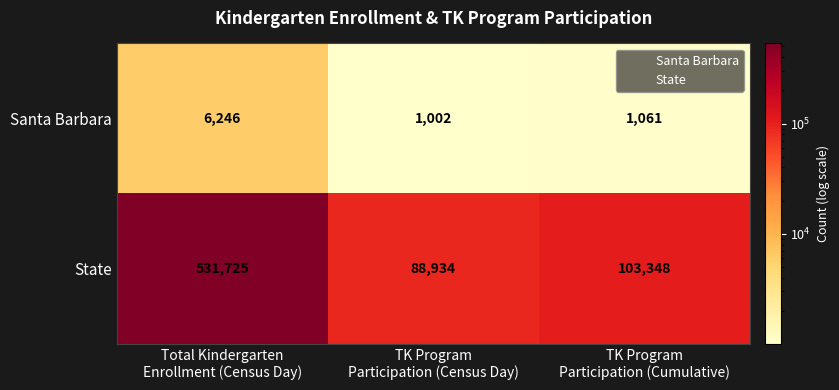

What is the sum of all State values?

724007